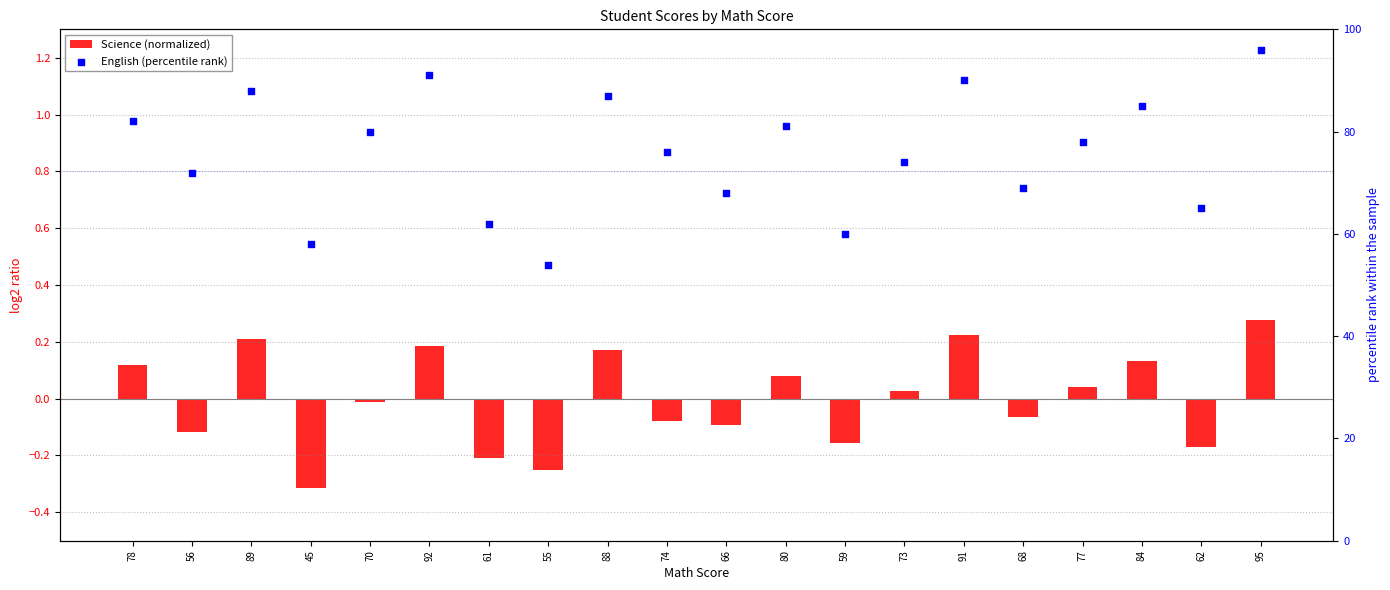

Which series has the widest spread of Y values?

English (percentile rank)